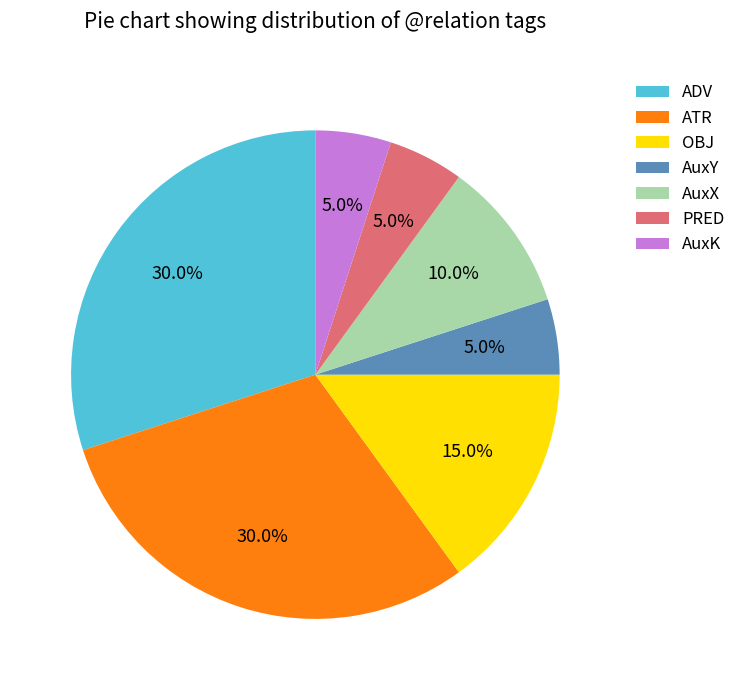

The AuxX slice represents 18% of the pie. True or false?

False